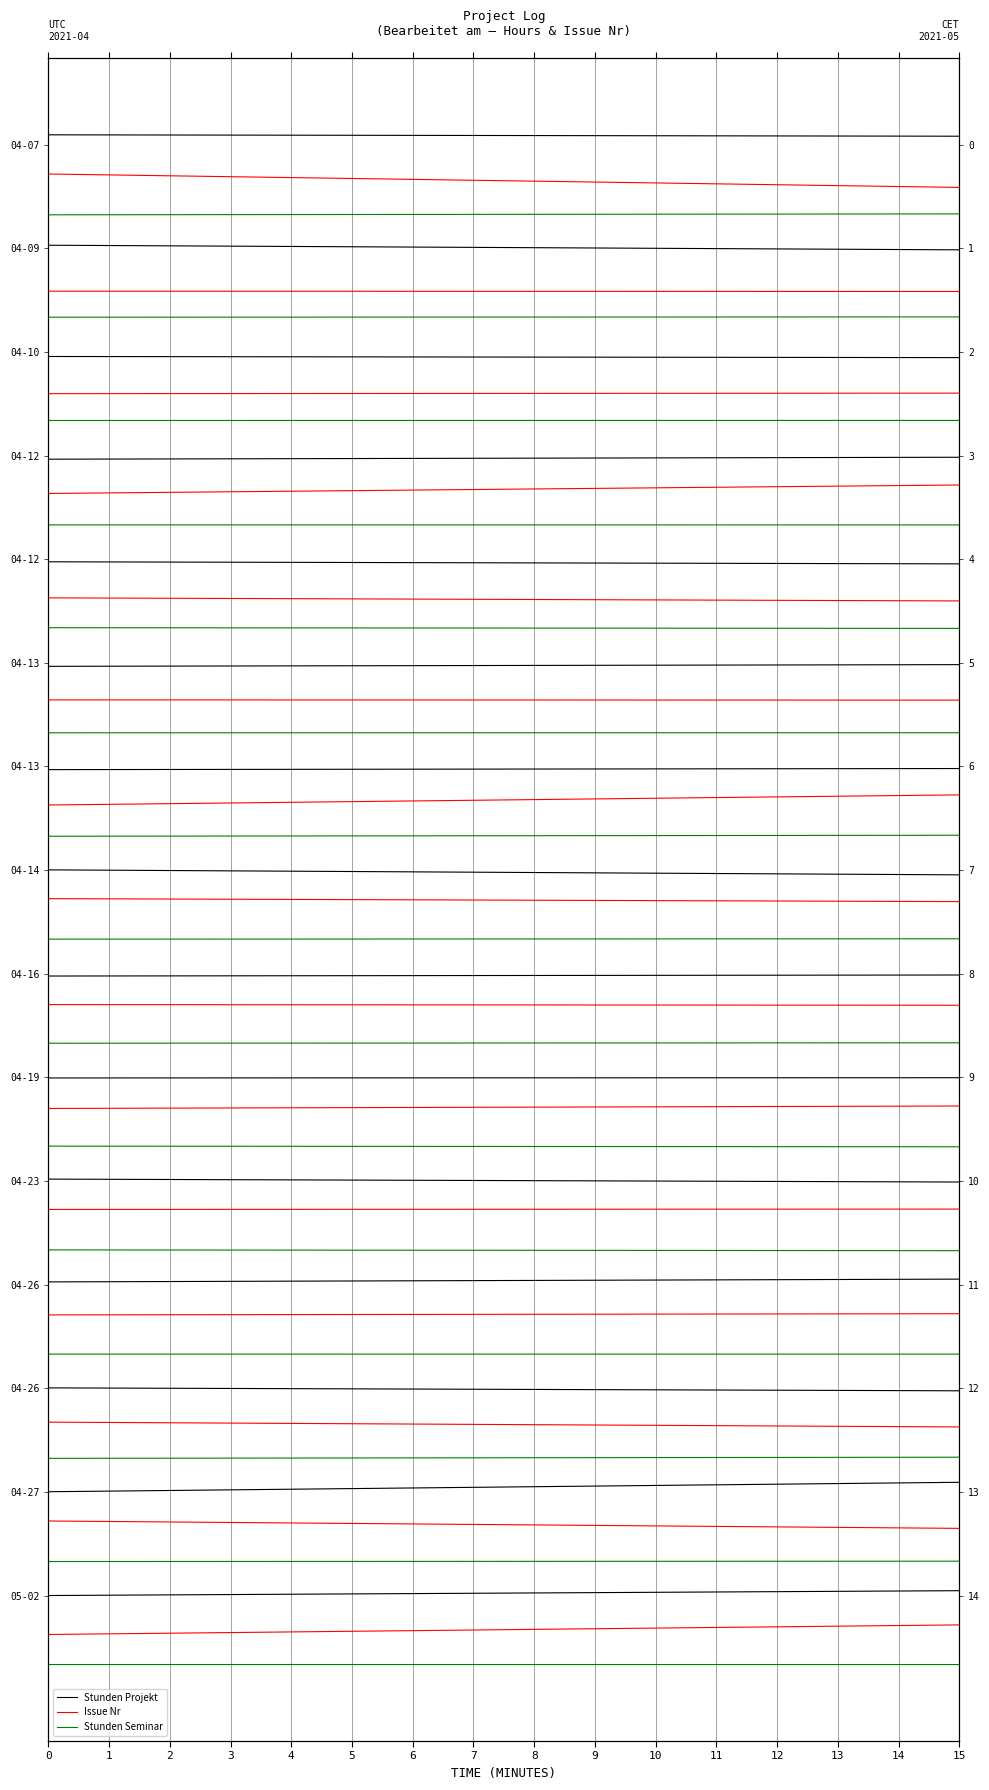

Rank the series by their maximum value, from lowest to highest.

Stunden Seminar, Issue Nr, Stunden Projekt